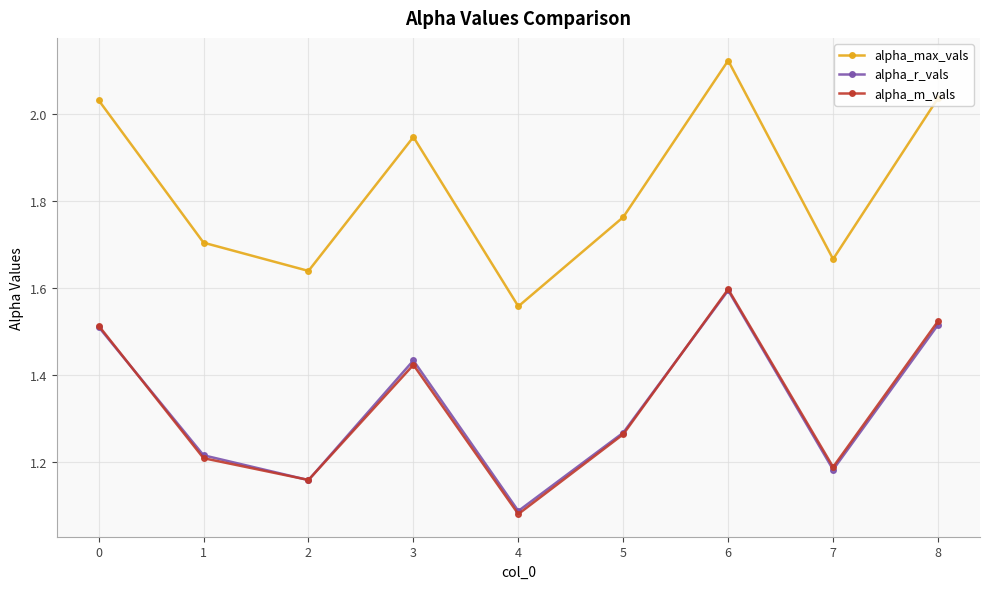

What is the difference between the alpha_max_vals values at 1 and 5?

0.1